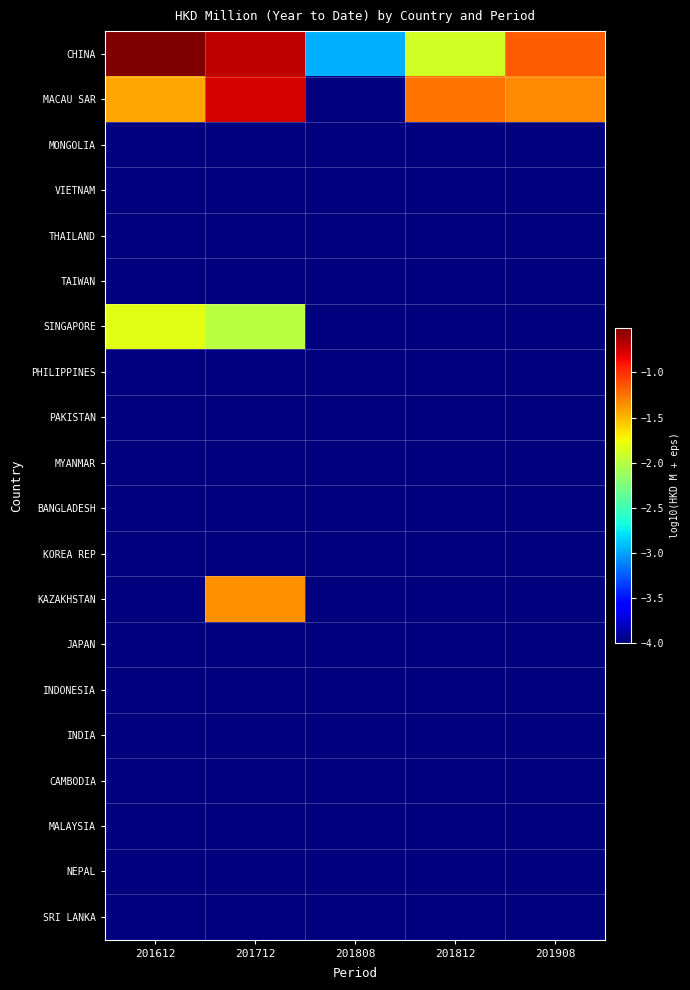

Which category has the lowest value across all series?

201808